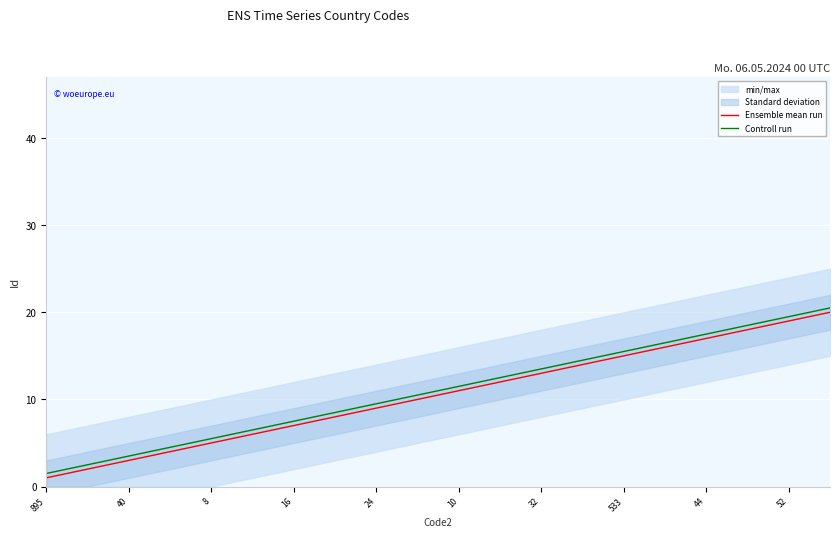

The value of Ensemble mean run at 52 is 5.2. True or false?

False